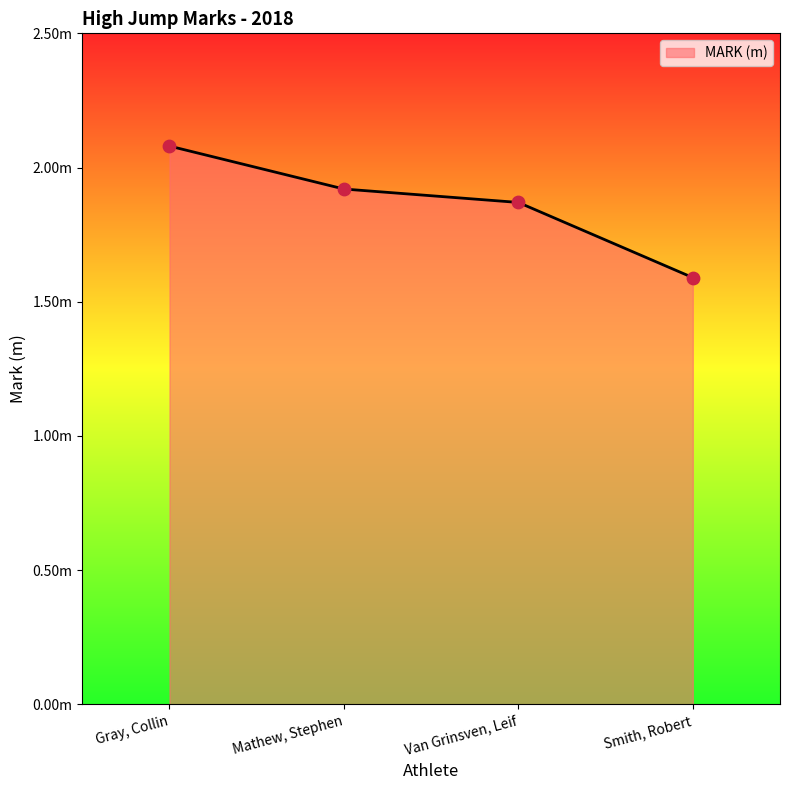

What is the change in value from Gray, Collin to Van Grinsven, Leif?

-0.2